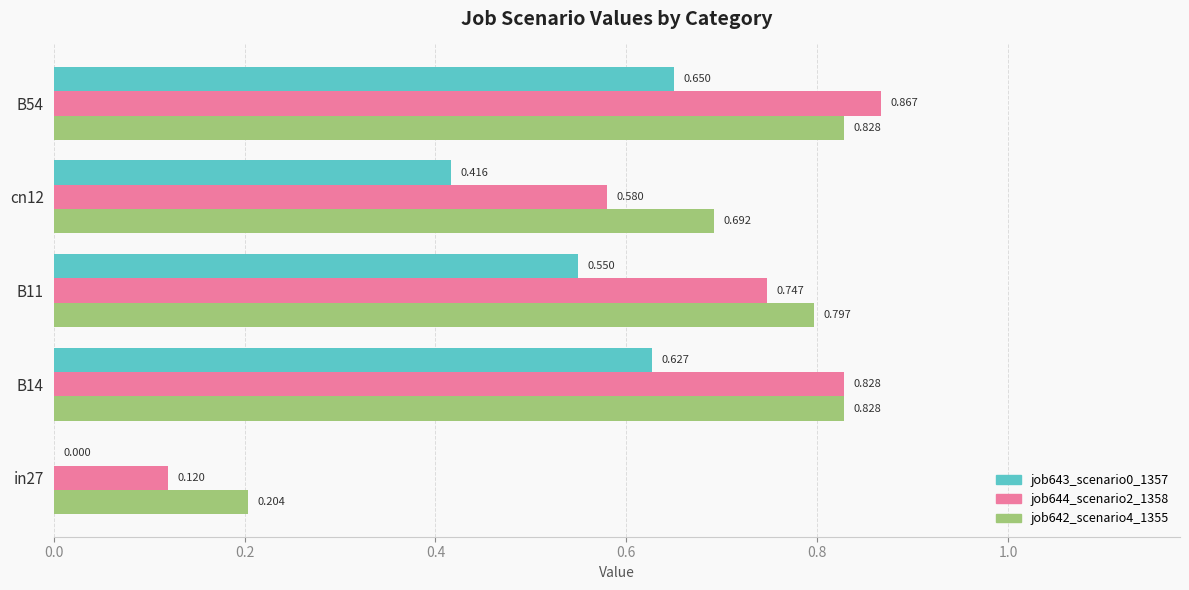

Is the value of job643_scenario0_1357 at B11 greater than the value of job642_scenario4_1355 at B11?

No